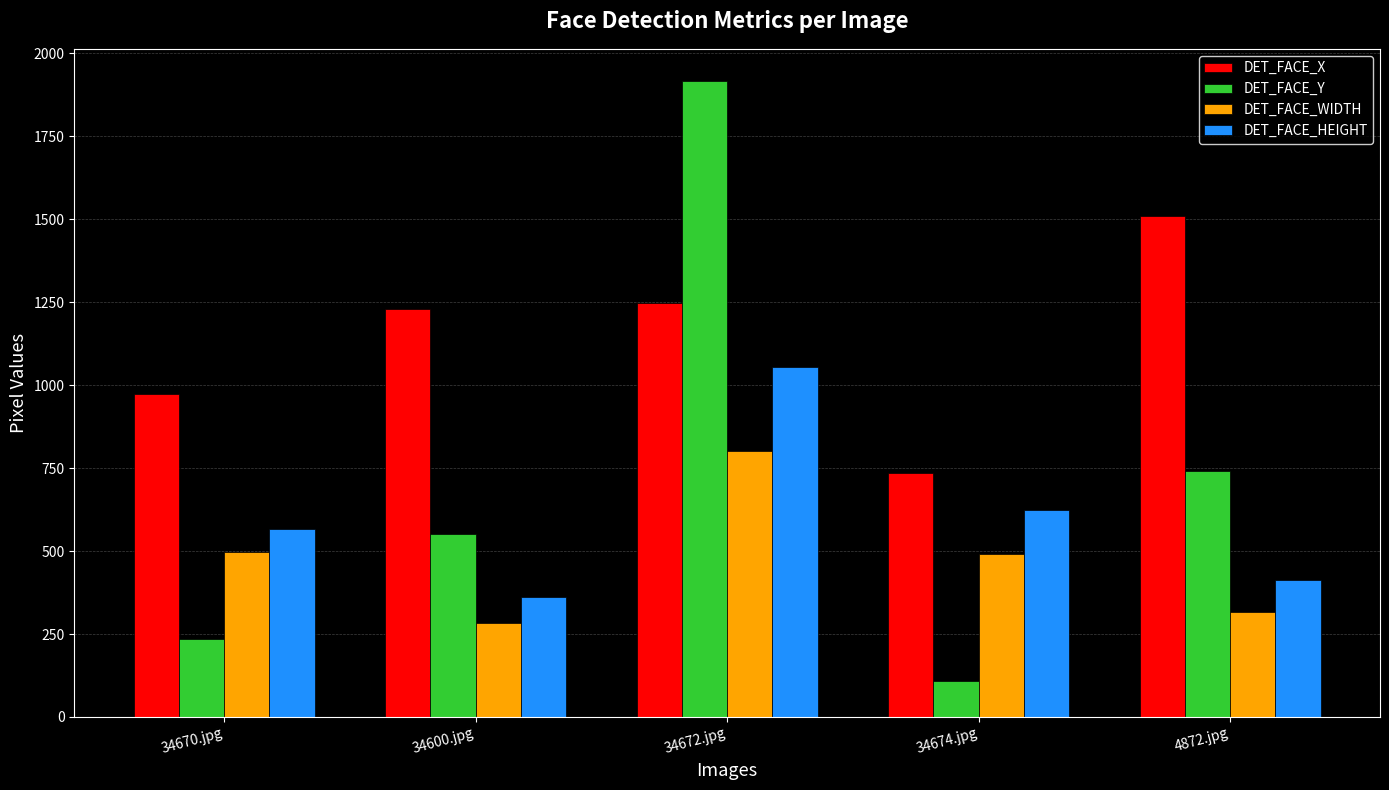

What is the sum of the DET_FACE_HEIGHT values at 34672.jpg and 34670.jpg?

1621